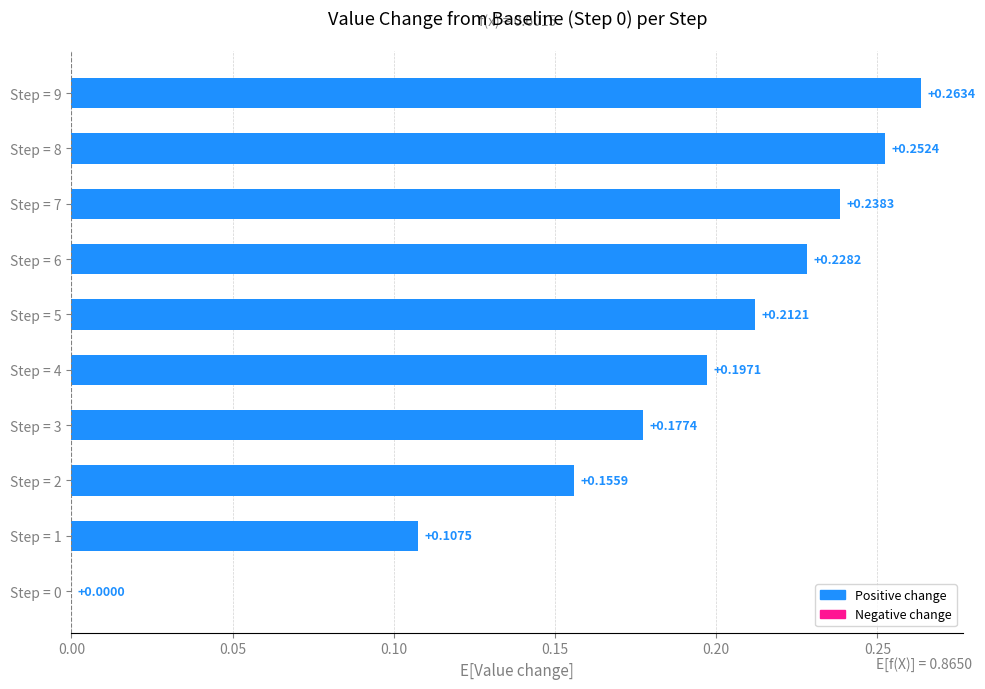

Between Step = 3 and Step = 4, which is larger?

Step = 4